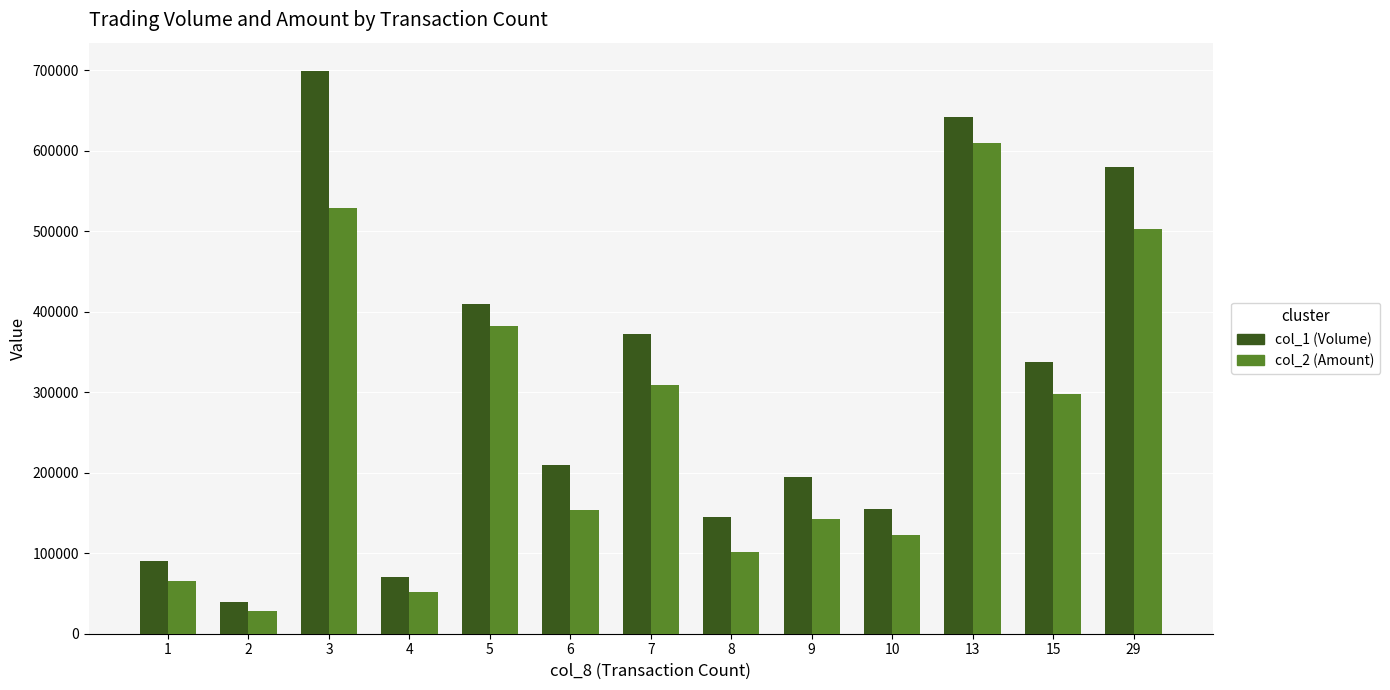

At how many categories does at least one series exceed 82835?

11